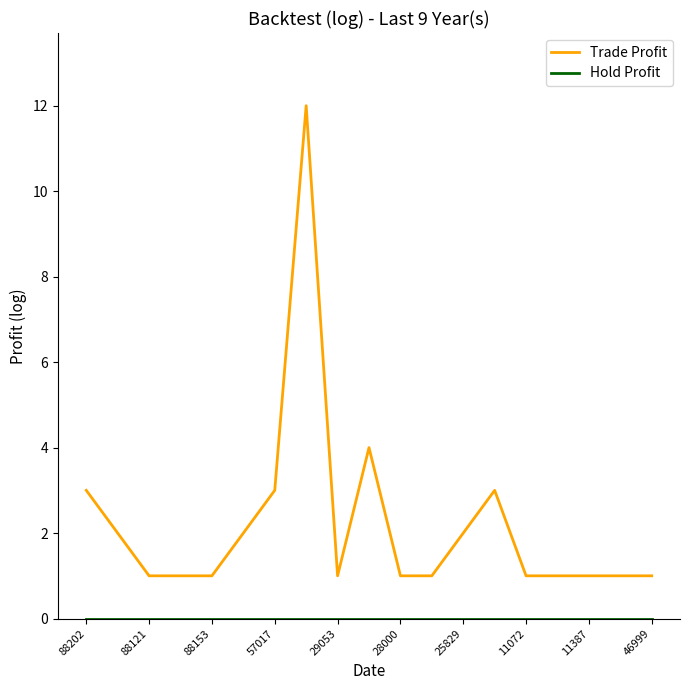

Which series has the largest total across all categories?

Trade Profit